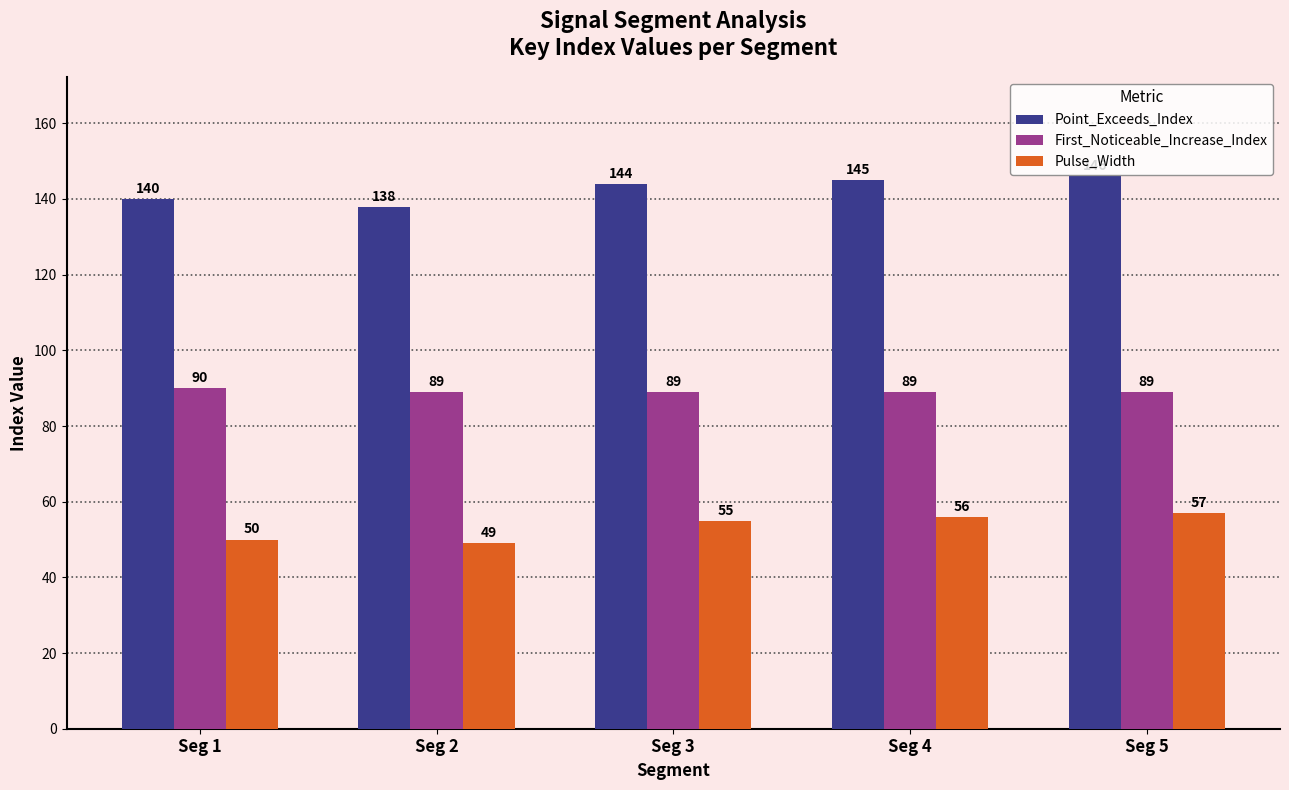

What is the sum of the Pulse_Width values at Seg 3 and Seg 5?

112